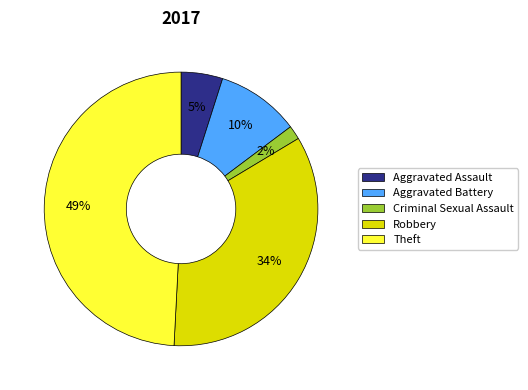

The Criminal Sexual Assault slice represents 16% of the pie. True or false?

False